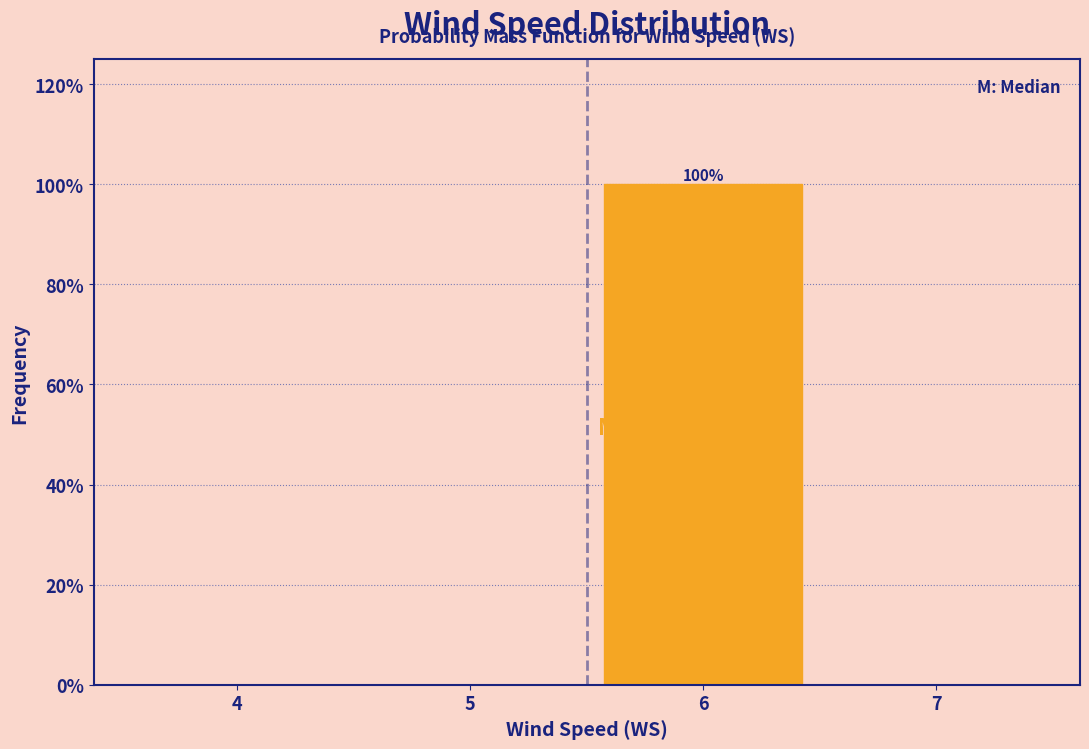

Reading right to left, what are all the values shown in this chart?

7=0	6=100	5=0	4=0